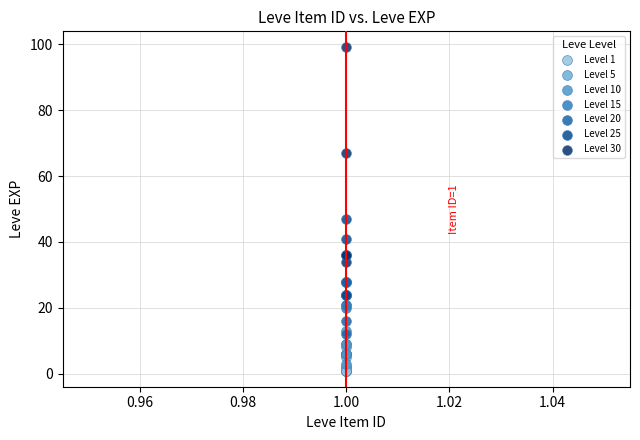

Which series contains the highest Y value?

Level 30